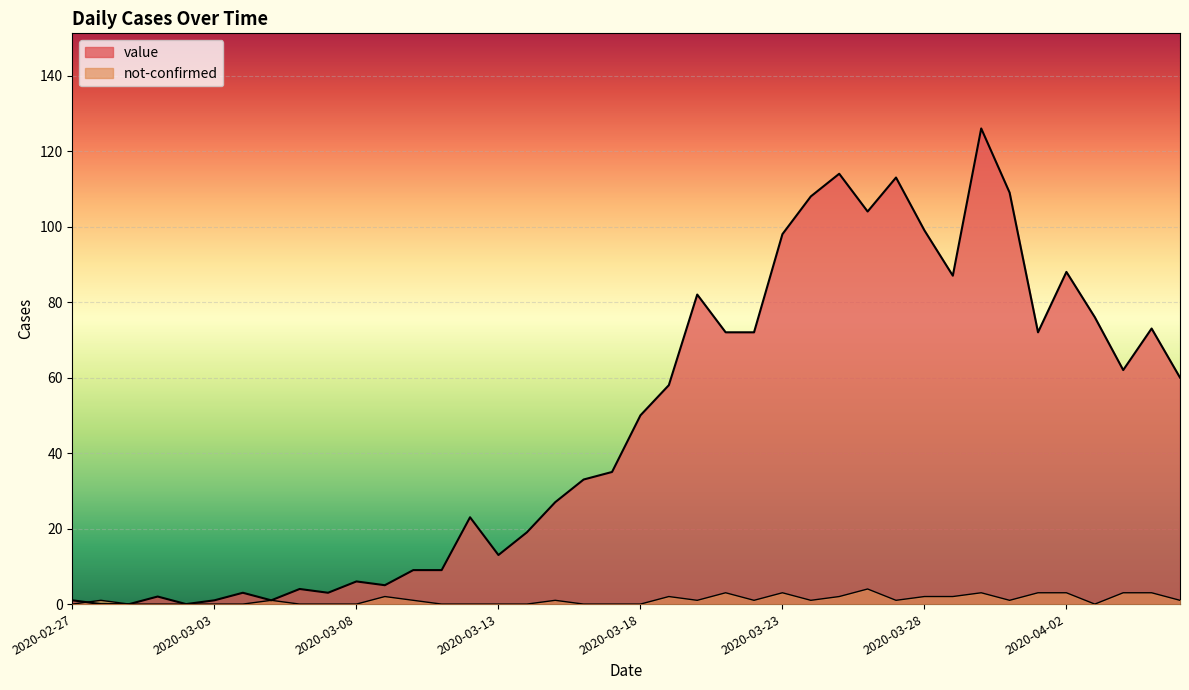

How many series are shown in this chart?

2